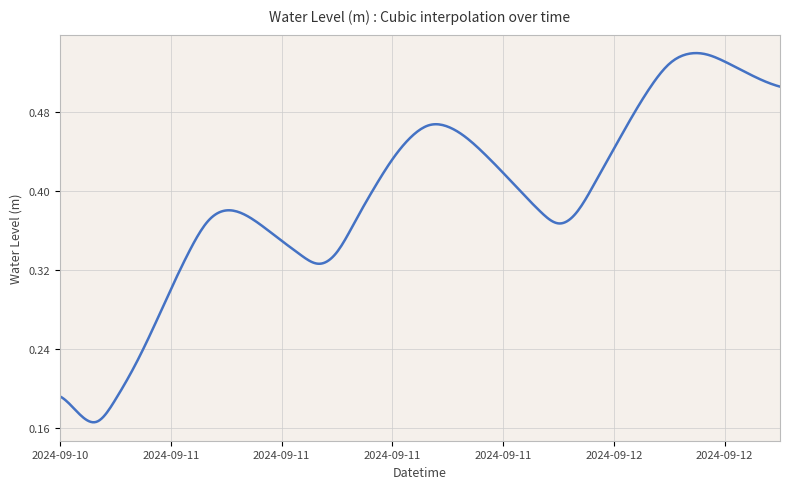

Does the chart have visible grid lines?

Yes